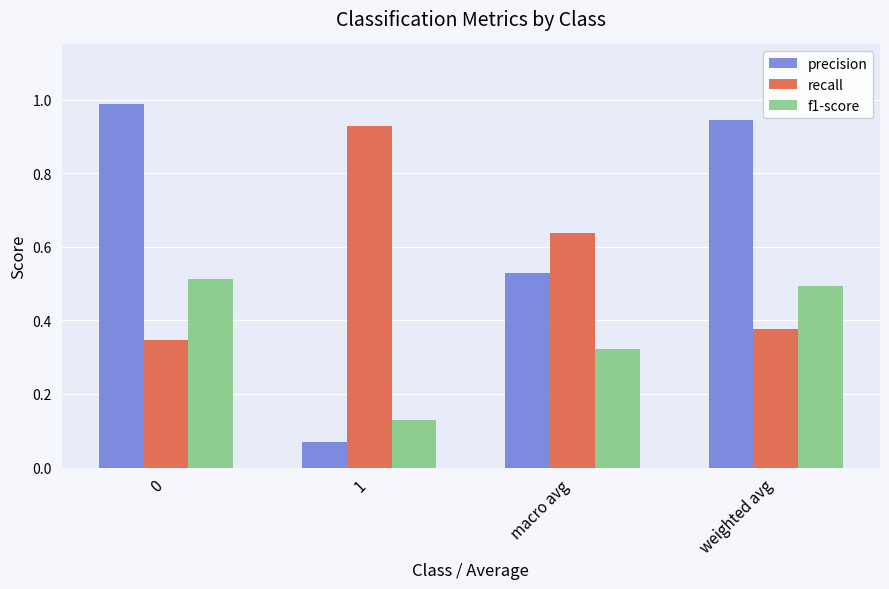

What is the sum of all f1-score values?

1.5